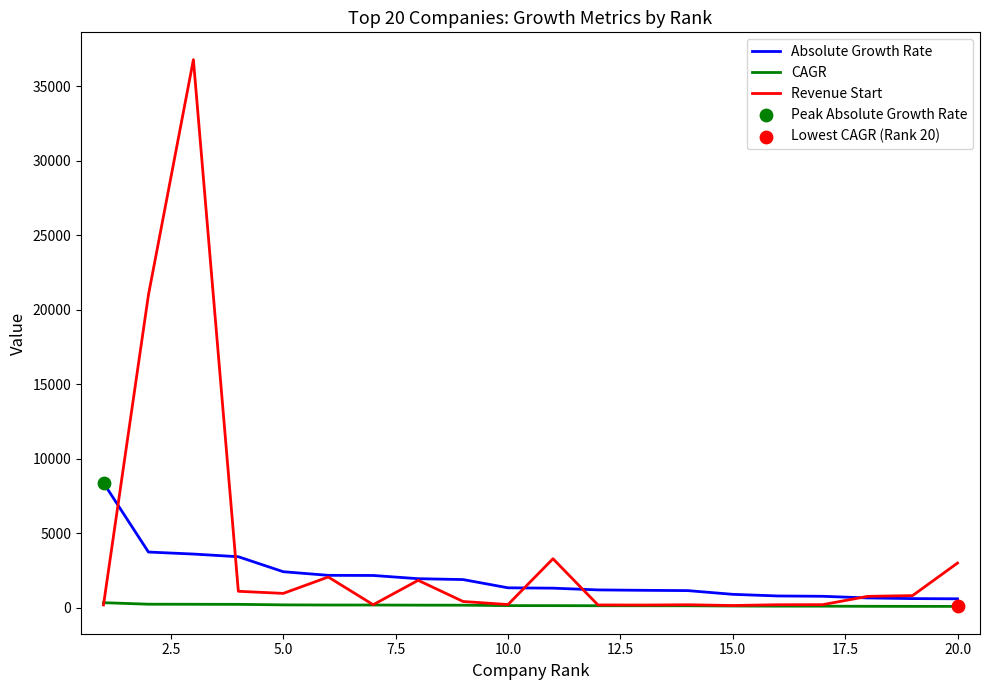

Which series has the largest total across all categories?

Revenue Start